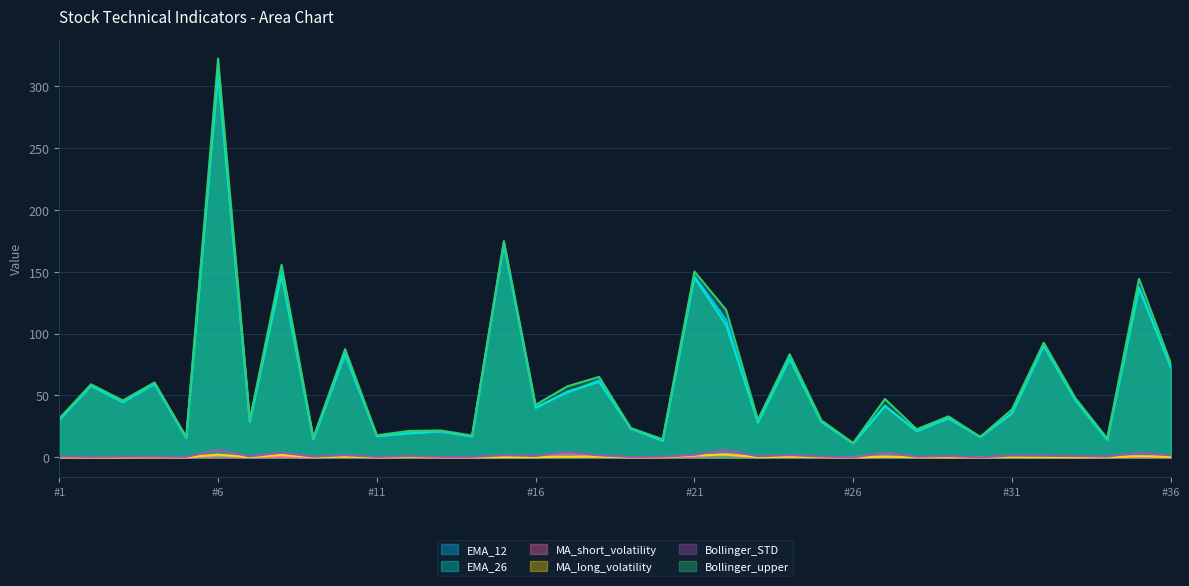

Which category has the highest value in the EMA_26 series?

#6